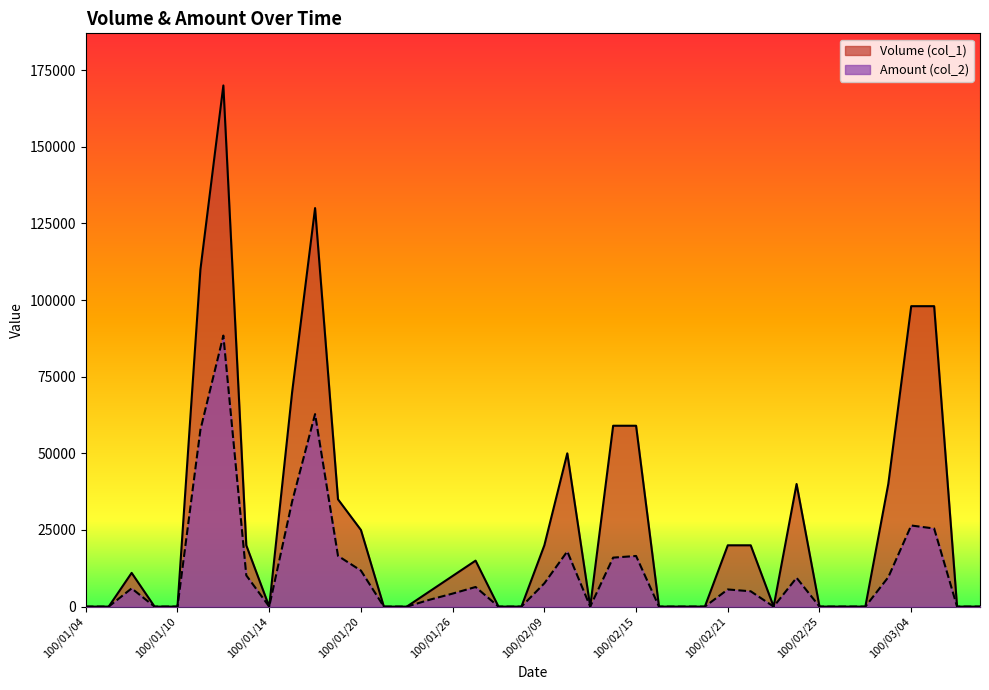

At which category does Volume (col_1) reach its first local valley?

100/01/14